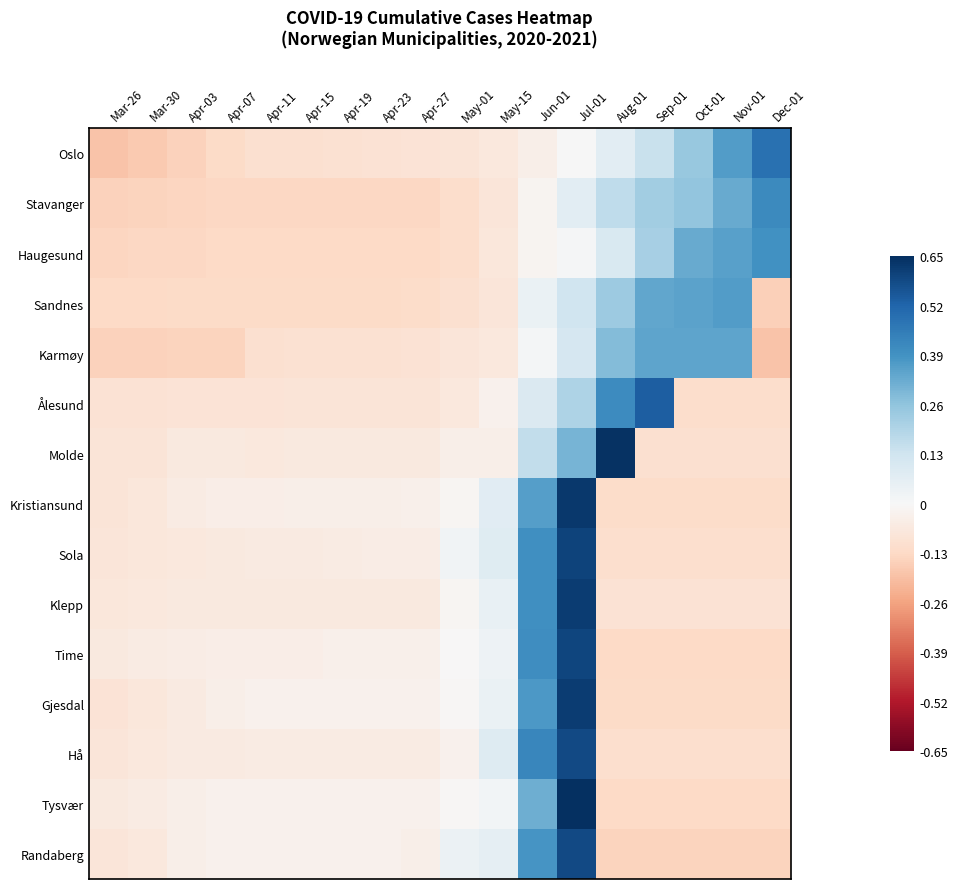

Count the number of data series in this chart.

15